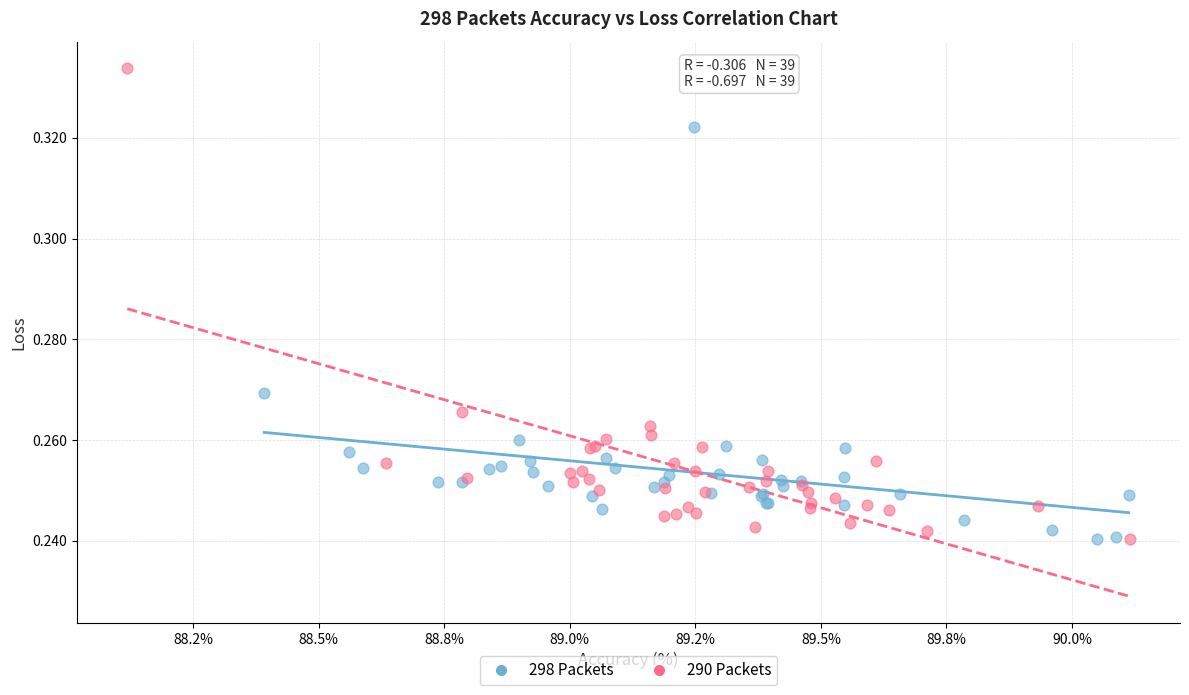

Which series has the widest spread of Y values?

290 Packets